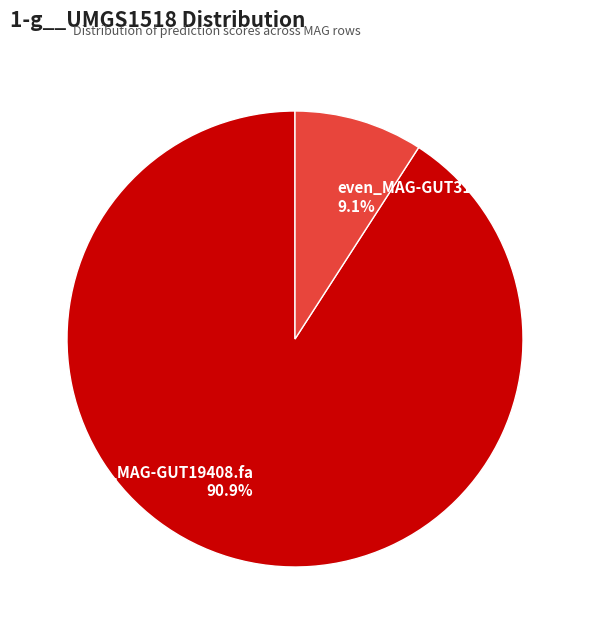

Combined, what portion of the pie is even_MAG-GUT31872.fa and even_MAG-GUT19408.fa?

100.0%